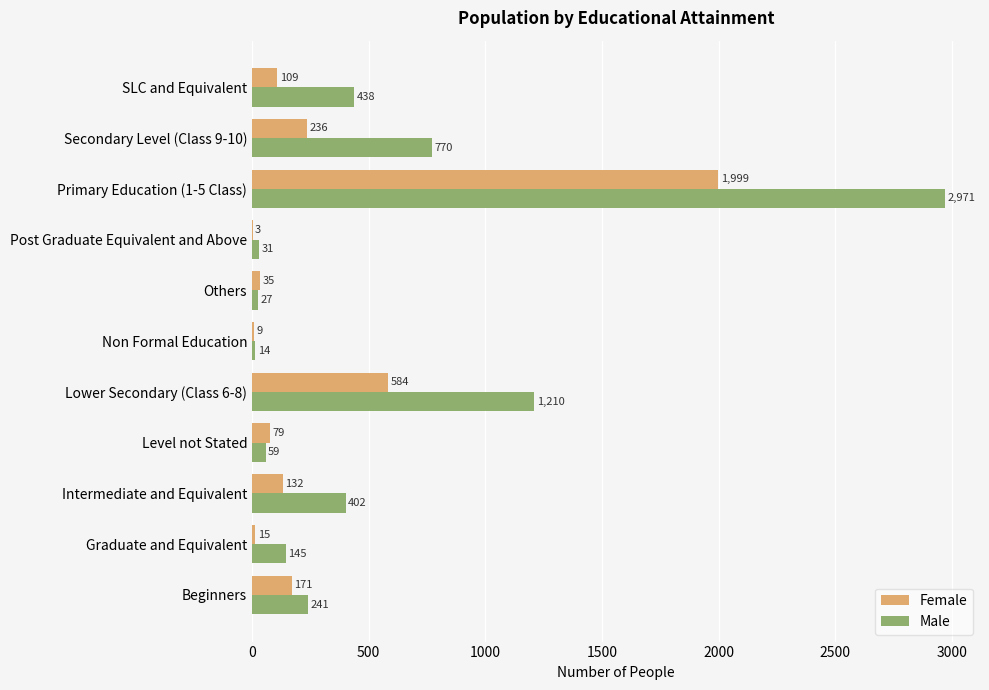

What is the sum of all Female values?

3372